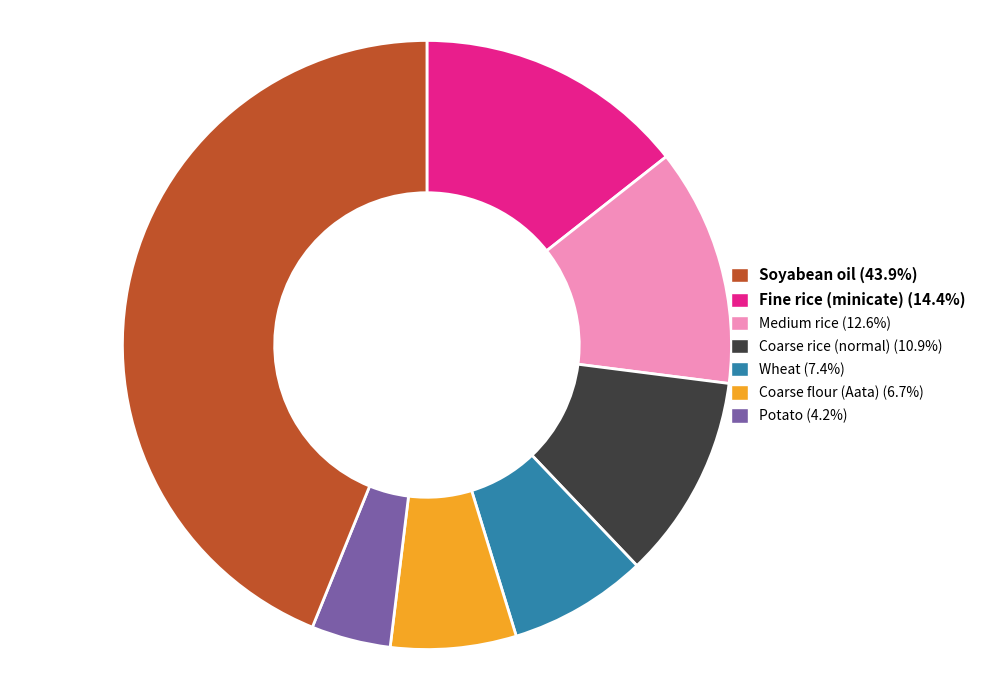

Do Coarse flour (Aata) (6.7%) and Soyabean oil (43.9%) together represent more than half of the pie?

No